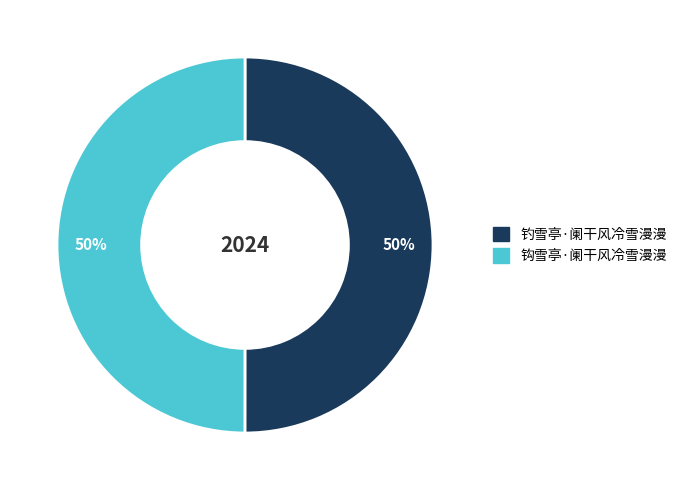

To the nearest percent, what is the combined percentage of 钩雪亭·阑干风冷雪漫漫 and 钓雪亭·阑干风冷雪漫漫?

100%